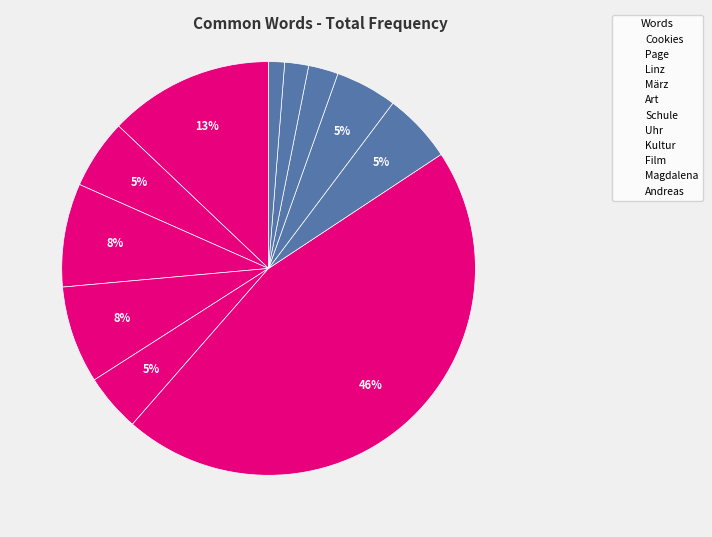

How many slices are in this pie chart?

11